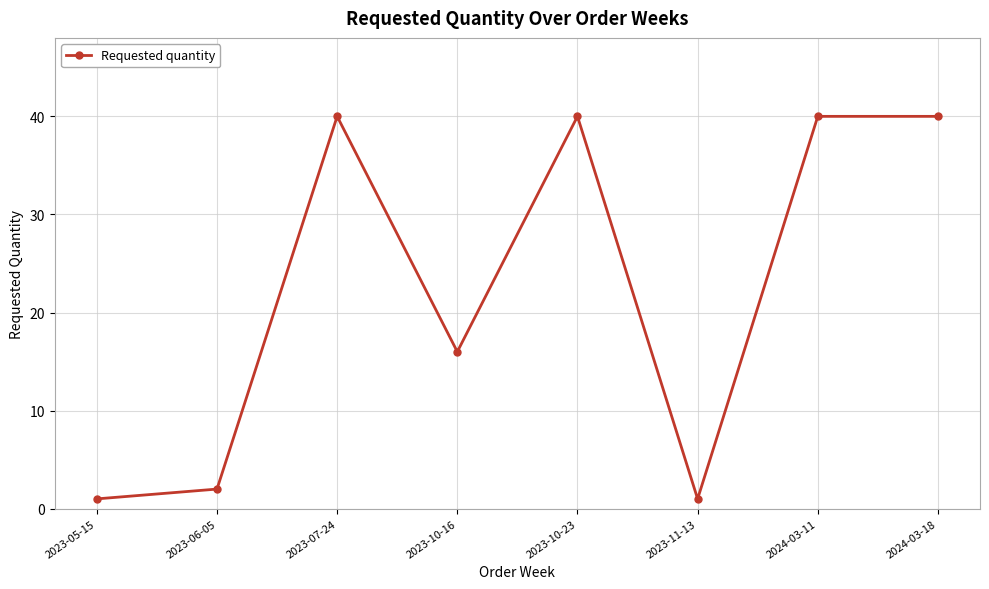

What is the greatest value displayed?

40